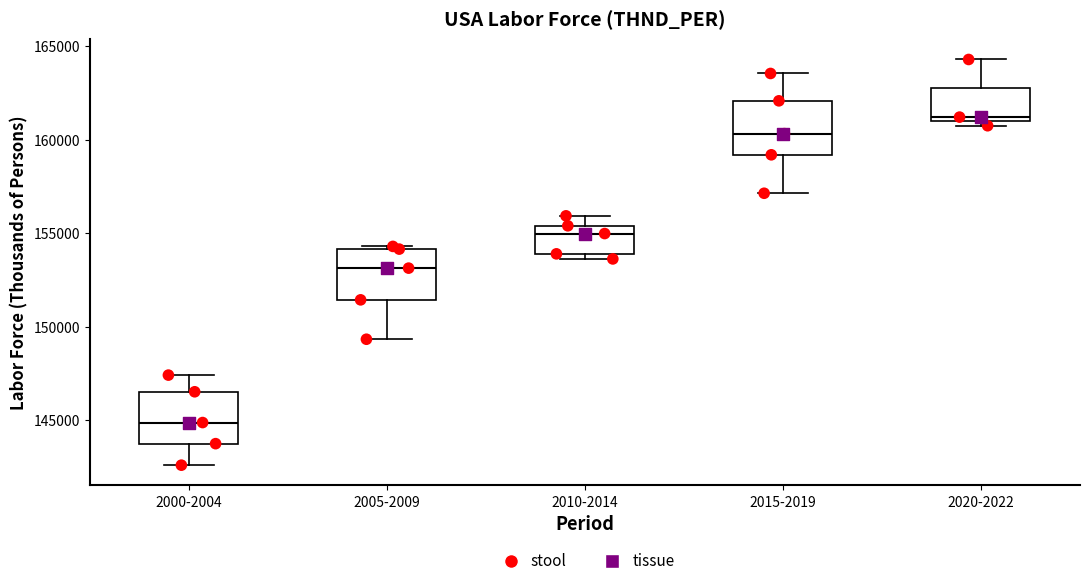

Where is the upper edge of the box for 2010-2014 on the y-axis? The values are not printed on the chart, so give them approximately, as read against the axis.

155500